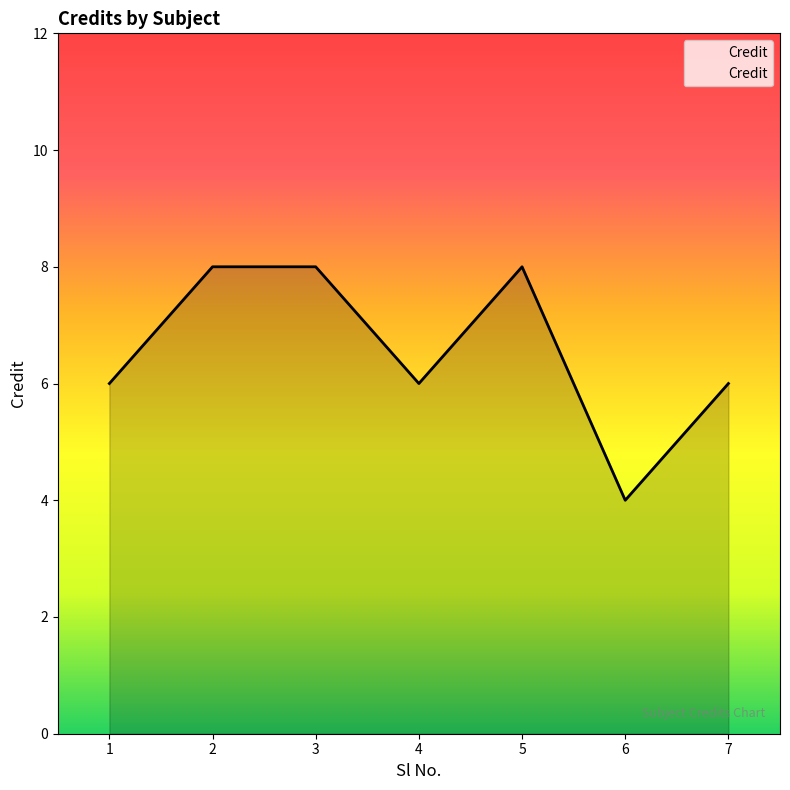

What is the ratio of the value at 2 to the value at 1?

1.3